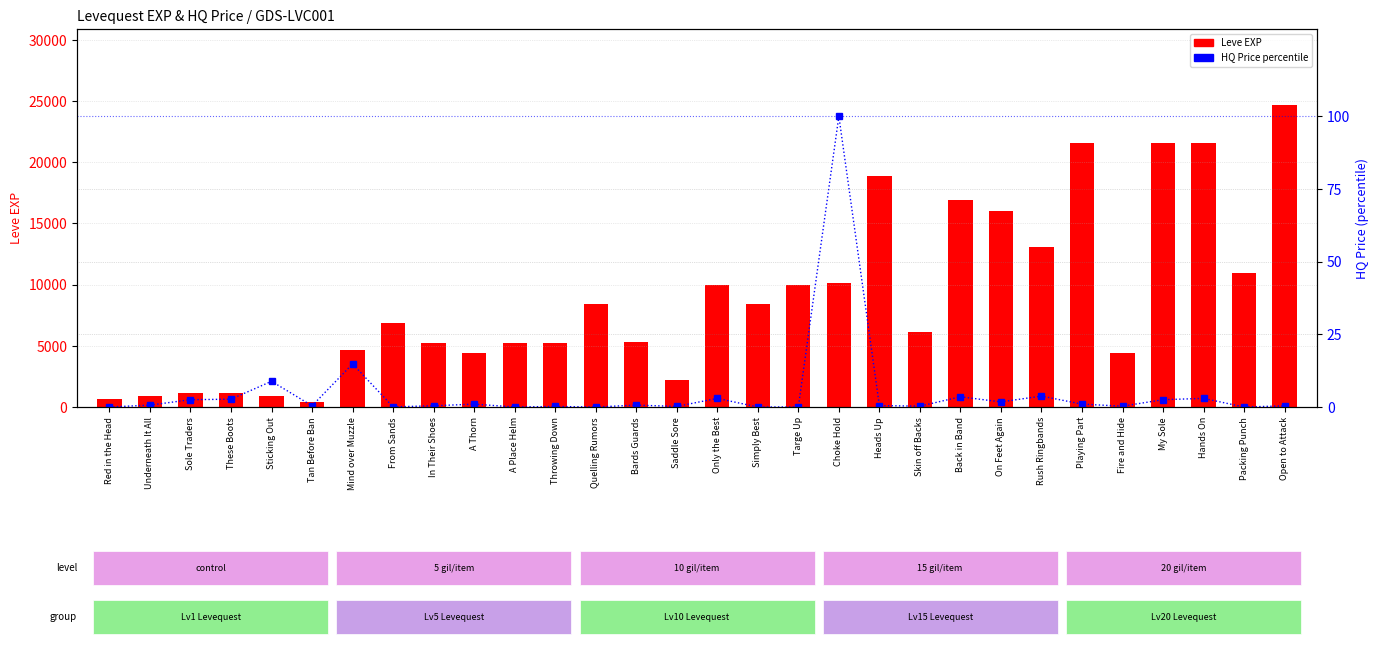

List the series in order of their overall mean, highest first.

Leve EXP, HQ Price percentile